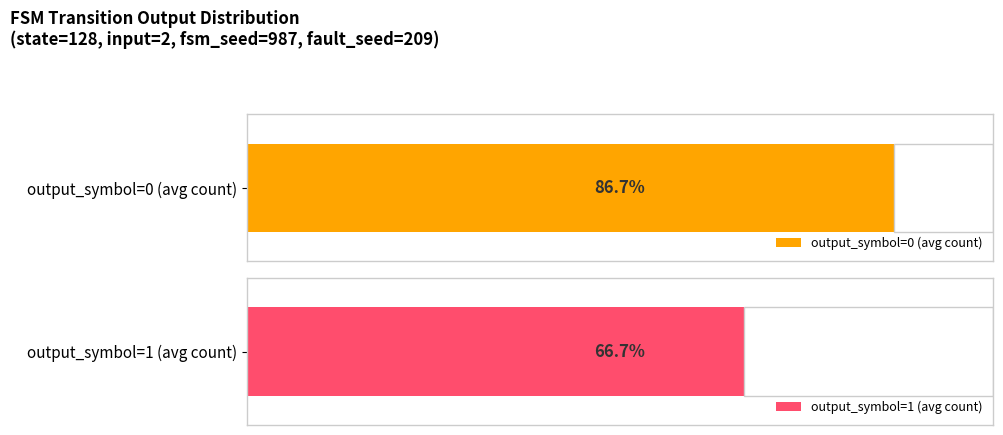

Is it true that output_symbol=1 equals 5 at State 50-59?

False